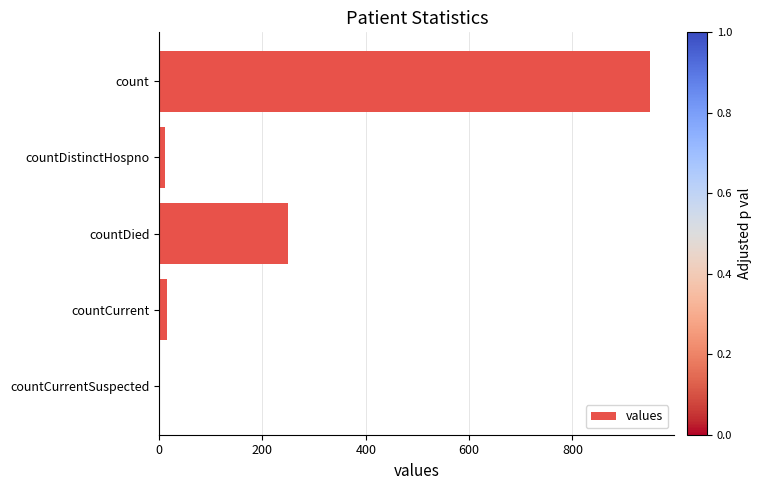

Is it true that the value at countDied is 250?

True